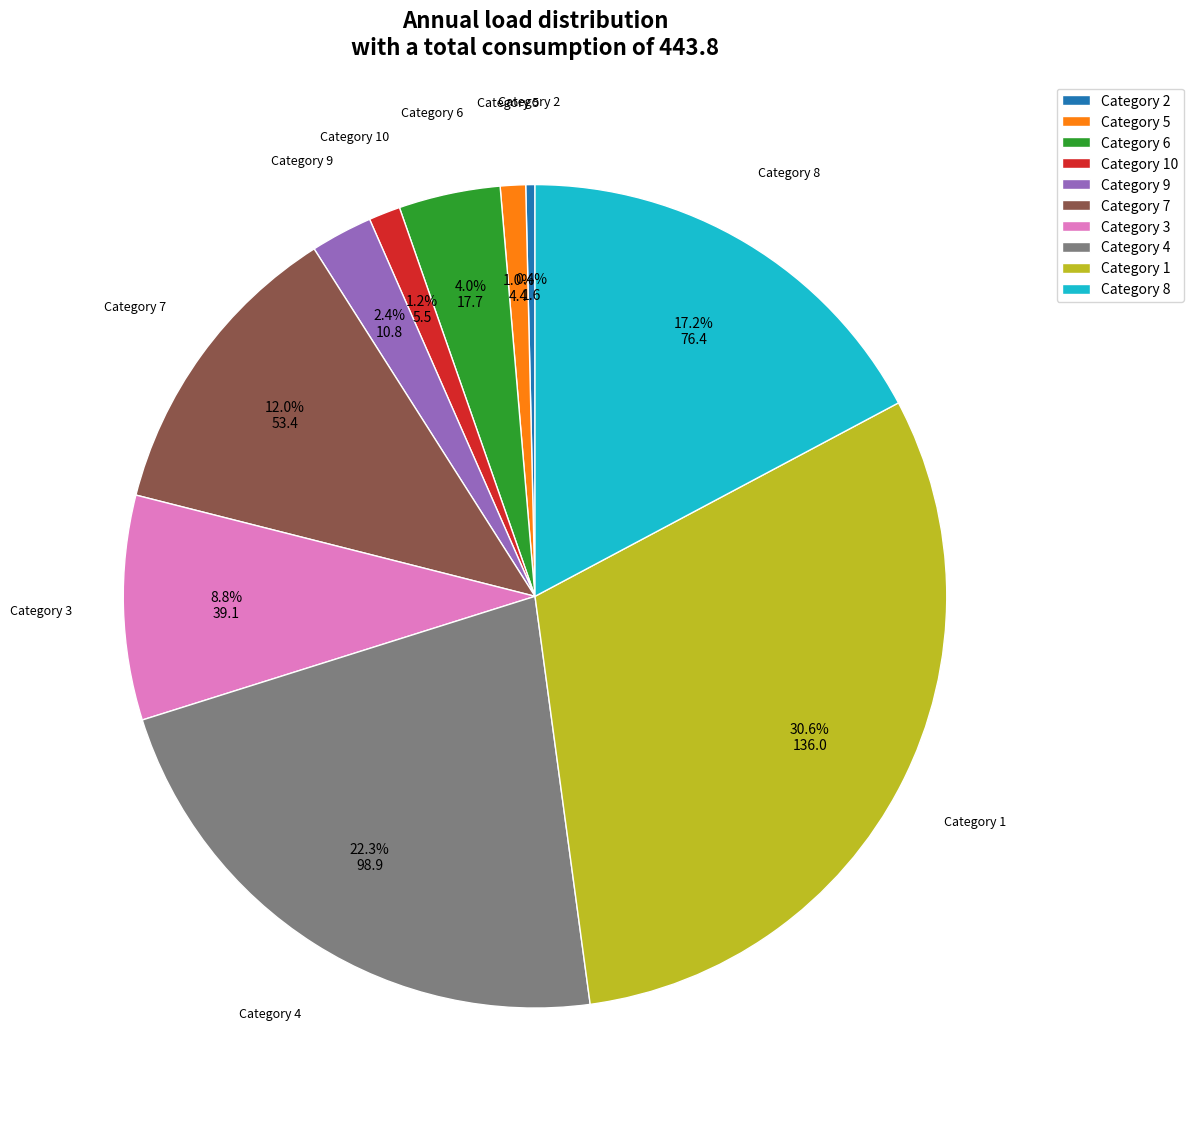

Which category has the biggest portion of the pie?

Category 1